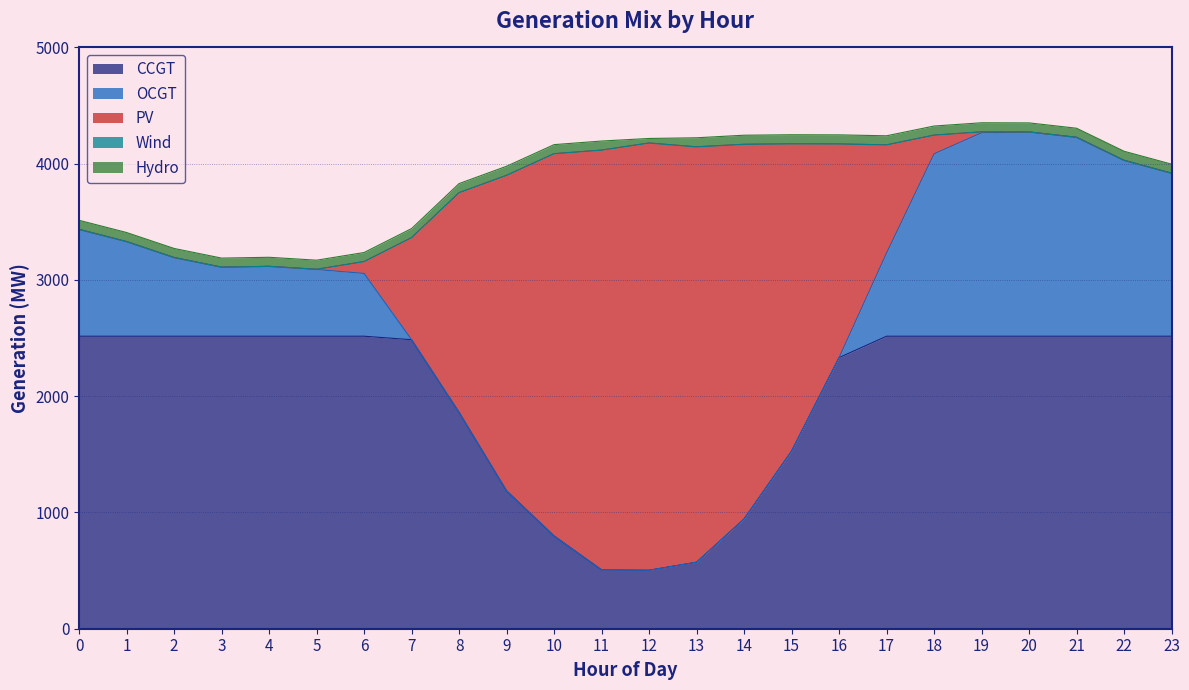

Is it true that Wind equals 0 at 2?

True